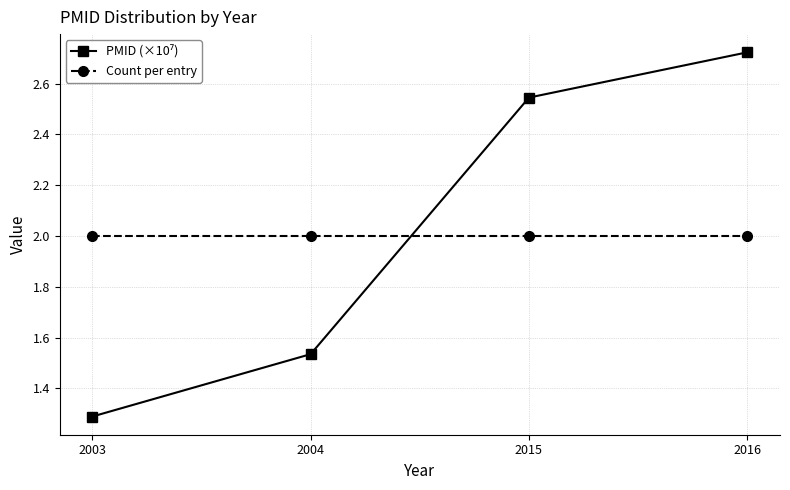

Does the chart display data point markers on the line(s)?

Yes